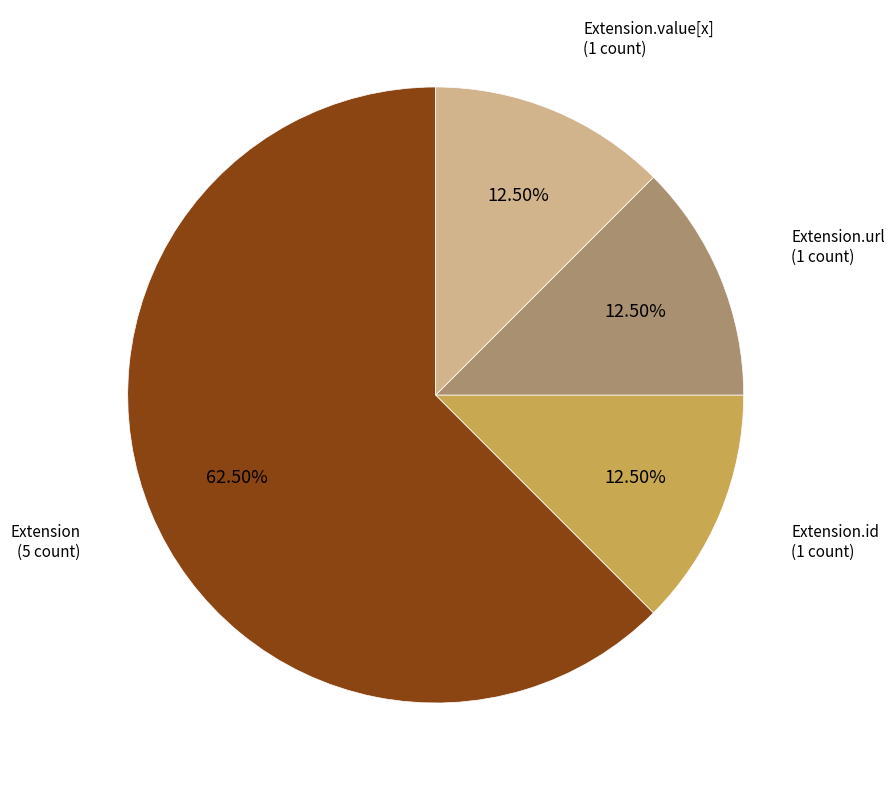

Is there a majority slice in this chart?

Yes